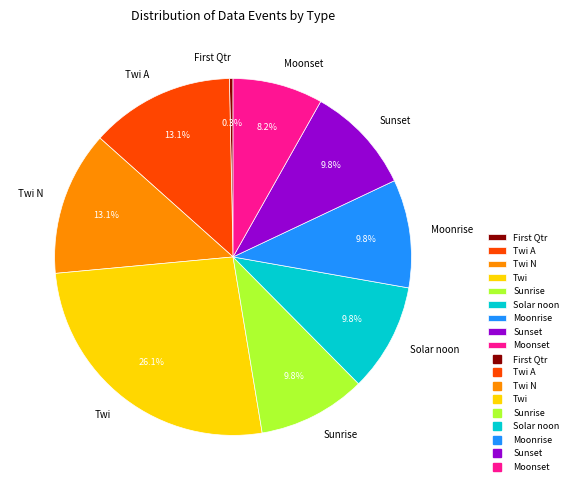

What percentage do Moonrise and Twi N together represent?

22.9%